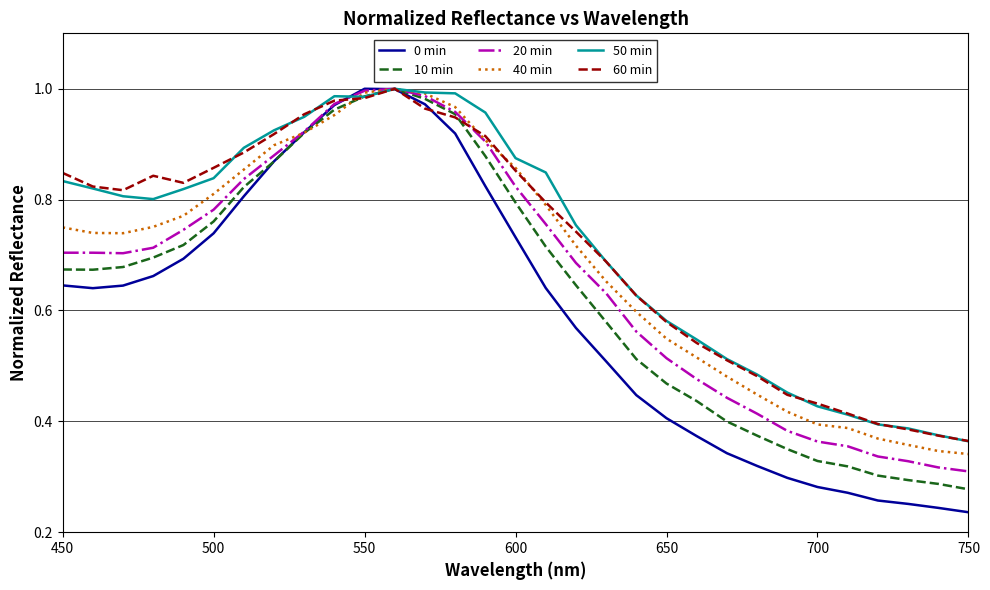

Which series has the widest spread of values?

0 min